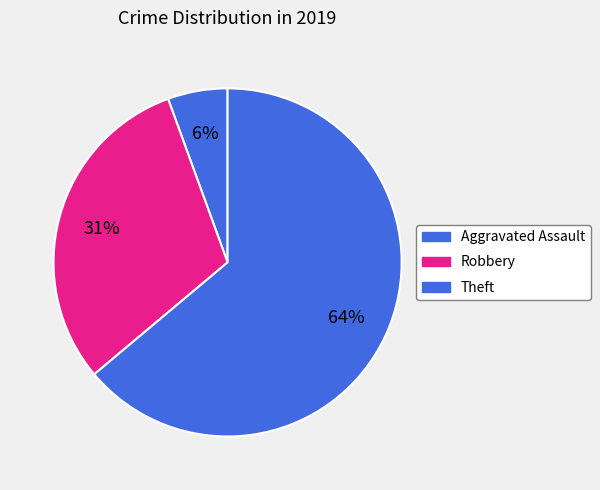

How many slices are in this pie chart?

3